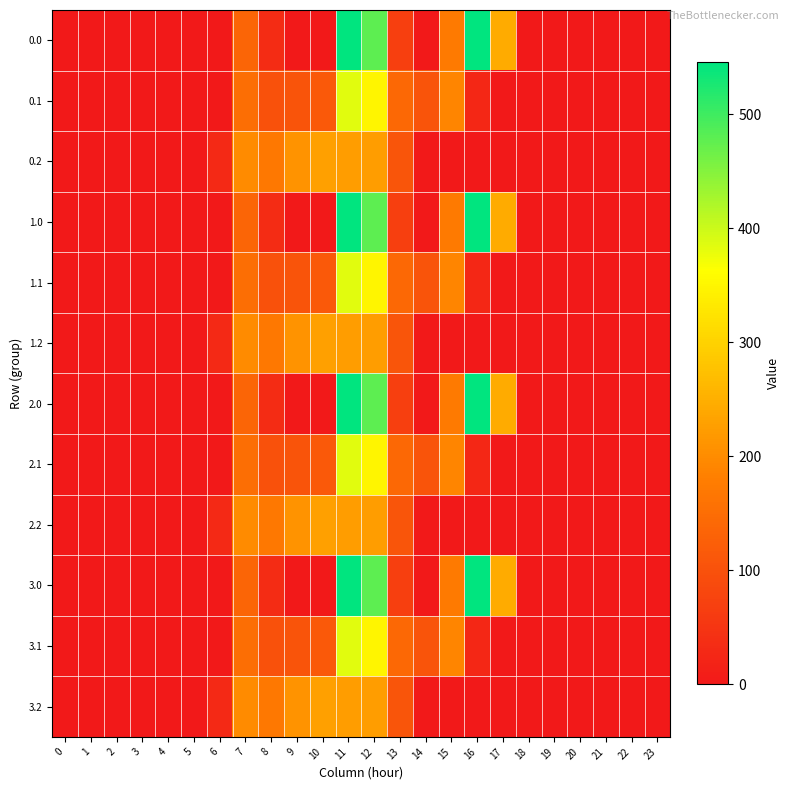

Reading right to left, list all the values displayed in this chart.

0.0: 23=0.0	22=0.0	21=0.0	20=0.0	19=0.0	18=0.0	17=243.5	16=545.4	15=172.8	14=0.3	13=70.2	12=477.2	11=544.3	10=0.0	9=0.0	8=35.0	7=134.3	6=0.0	5=0.0	4=0.0	3=0.0	2=0.0	1=0.0	0=0.0
0.1: 23=0.0	22=0.0	21=0.0	20=0.0	19=0.0	18=0.0	17=0.0	16=26.8	15=190.4	14=105.5	13=141.2	12=350.8	11=384.7	10=114.0	9=104.8	8=102.3	7=153.2	6=0.0	5=0.0	4=0.0	3=0.0	2=0.0	1=0.0	0=0.0
0.2: 23=0.0	22=0.0	21=0.0	20=0.0	19=0.0	18=0.0	17=0.0	16=0.0	15=0.0	14=0.0	13=107.8	12=224.3	11=225.2	10=228.0	9=209.6	8=169.5	7=199.0	6=29.3	5=0.0	4=0.0	3=0.0	2=0.0	1=0.0	0=0.0
1.0: 23=0.0	22=0.0	21=0.0	20=0.0	19=0.0	18=0.0	17=243.5	16=545.4	15=172.8	14=0.3	13=70.2	12=477.2	11=544.3	10=0.0	9=0.0	8=35.0	7=134.3	6=0.0	5=0.0	4=0.0	3=0.0	2=0.0	1=0.0	0=0.0
1.1: 23=0.0	22=0.0	21=0.0	20=0.0	19=0.0	18=0.0	17=0.0	16=26.8	15=190.4	14=105.5	13=141.2	12=350.8	11=384.7	10=114.0	9=104.8	8=102.3	7=153.2	6=0.0	5=0.0	4=0.0	3=0.0	2=0.0	1=0.0	0=0.0
1.2: 23=0.0	22=0.0	21=0.0	20=0.0	19=0.0	18=0.0	17=0.0	16=0.0	15=0.0	14=0.0	13=107.8	12=224.3	11=225.2	10=228.0	9=209.6	8=169.5	7=199.0	6=29.3	5=0.0	4=0.0	3=0.0	2=0.0	1=0.0	0=0.0
2.0: 23=0.0	22=0.0	21=0.0	20=0.0	19=0.0	18=0.0	17=243.5	16=545.4	15=172.8	14=0.3	13=70.2	12=477.2	11=544.3	10=0.0	9=0.0	8=35.0	7=134.3	6=0.0	5=0.0	4=0.0	3=0.0	2=0.0	1=0.0	0=0.0
2.1: 23=0.0	22=0.0	21=0.0	20=0.0	19=0.0	18=0.0	17=0.0	16=26.8	15=190.4	14=105.5	13=141.2	12=350.8	11=384.7	10=114.0	9=104.8	8=102.3	7=153.2	6=0.0	5=0.0	4=0.0	3=0.0	2=0.0	1=0.0	0=0.0
2.2: 23=0.0	22=0.0	21=0.0	20=0.0	19=0.0	18=0.0	17=0.0	16=0.0	15=0.0	14=0.0	13=107.8	12=224.3	11=225.2	10=228.0	9=209.6	8=169.5	7=199.0	6=29.3	5=0.0	4=0.0	3=0.0	2=0.0	1=0.0	0=0.0
3.0: 23=0.0	22=0.0	21=0.0	20=0.0	19=0.0	18=0.0	17=243.5	16=545.4	15=172.8	14=0.3	13=70.2	12=477.2	11=544.3	10=0.0	9=0.0	8=35.0	7=134.3	6=0.0	5=0.0	4=0.0	3=0.0	2=0.0	1=0.0	0=0.0
3.1: 23=0.0	22=0.0	21=0.0	20=0.0	19=0.0	18=0.0	17=0.0	16=26.8	15=190.4	14=105.5	13=141.2	12=350.8	11=384.7	10=114.0	9=104.8	8=102.3	7=153.2	6=0.0	5=0.0	4=0.0	3=0.0	2=0.0	1=0.0	0=0.0
3.2: 23=0.0	22=0.0	21=0.0	20=0.0	19=0.0	18=0.0	17=0.0	16=0.0	15=0.0	14=0.0	13=107.8	12=224.3	11=225.2	10=228.0	9=209.6	8=169.5	7=199.0	6=29.3	5=0.0	4=0.0	3=0.0	2=0.0	1=0.0	0=0.0